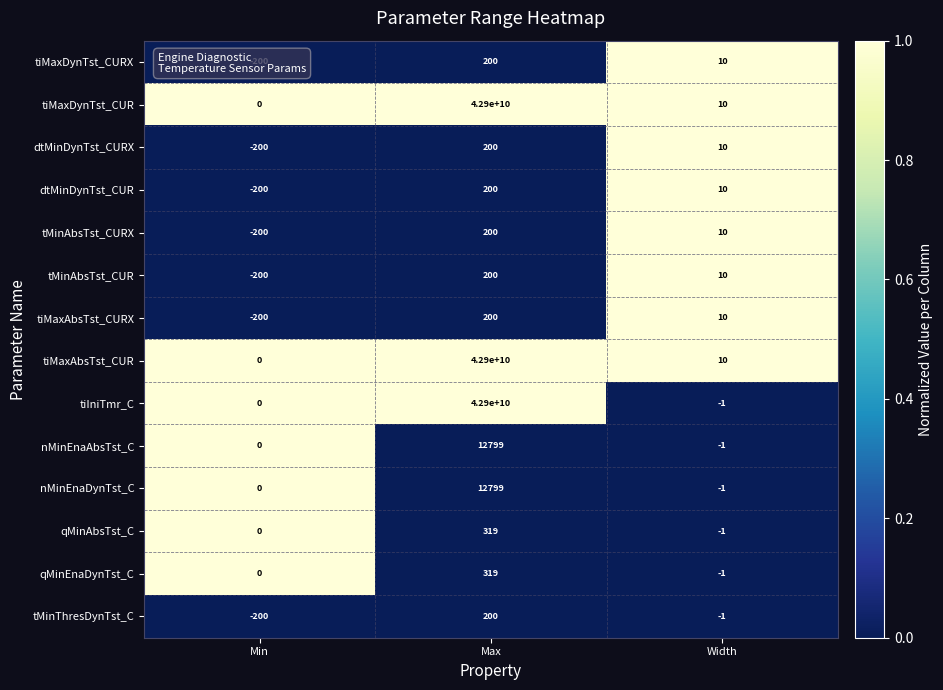

True or false: tiMaxDynTst_CUR has a value of 14 at Width.

False